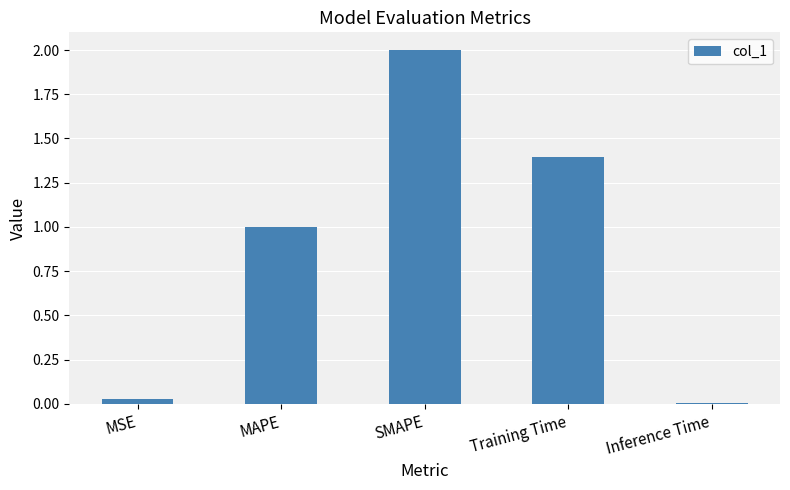

What is the value of the 4th bar from the left?

1.4